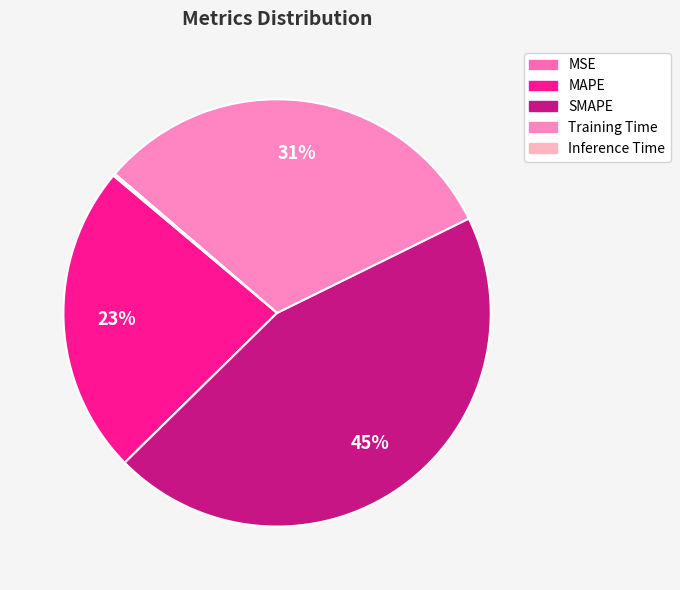

How many slices are in this pie chart?

5